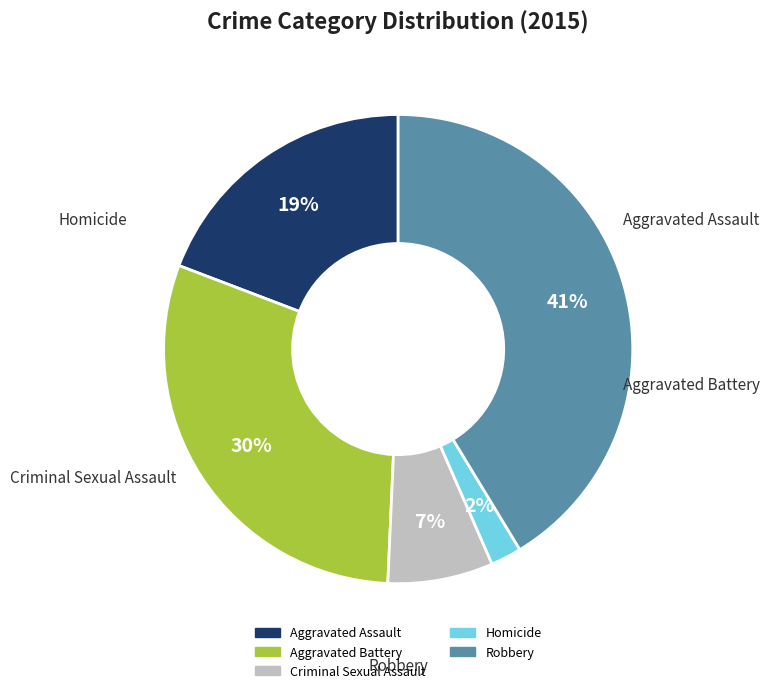

Is it true that Aggravated Battery is 21% of the pie?

False